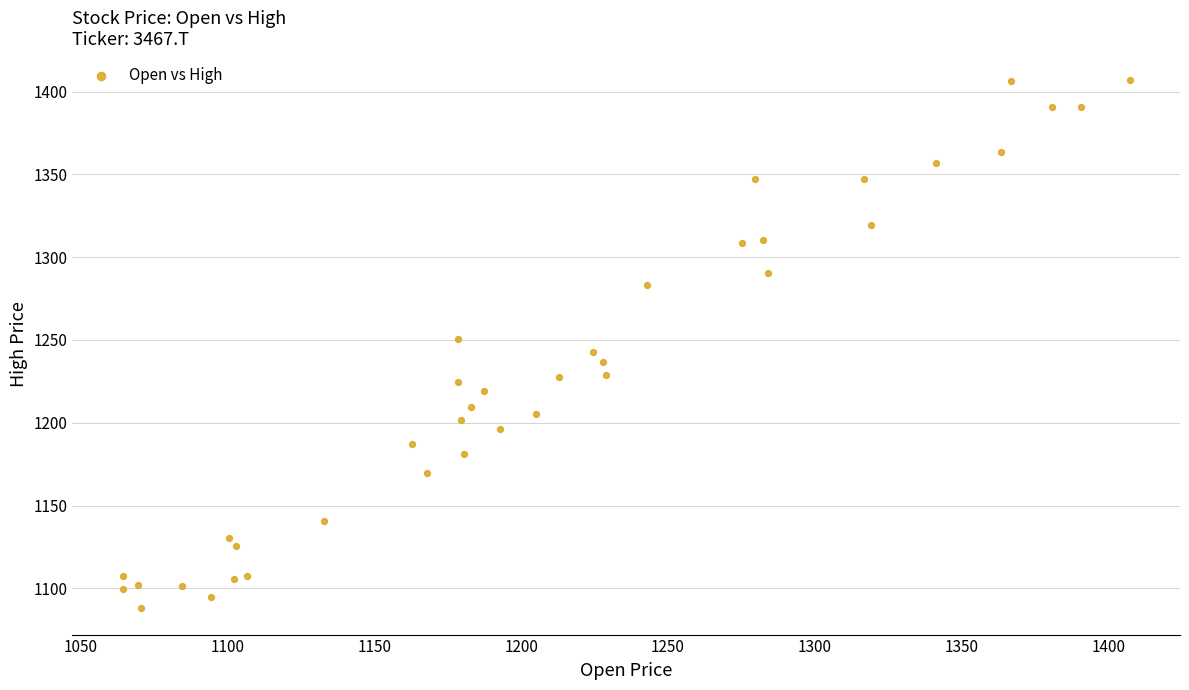

What is the range of X values (max minus min)?

343.0